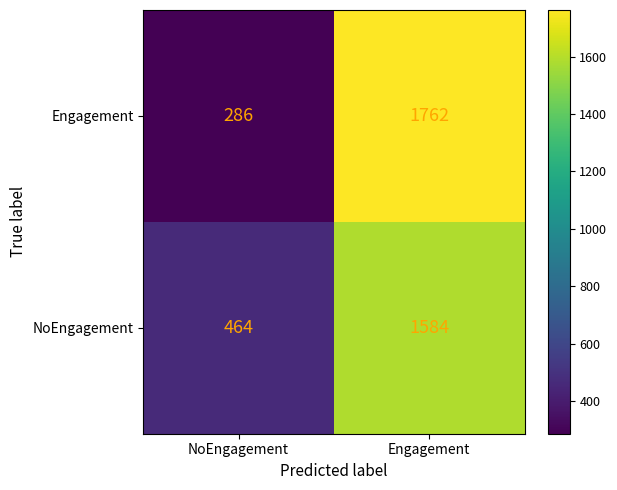

Reading left to right, list all the values displayed in this chart.

Engagement: 286	1762
NoEngagement: 464	1584